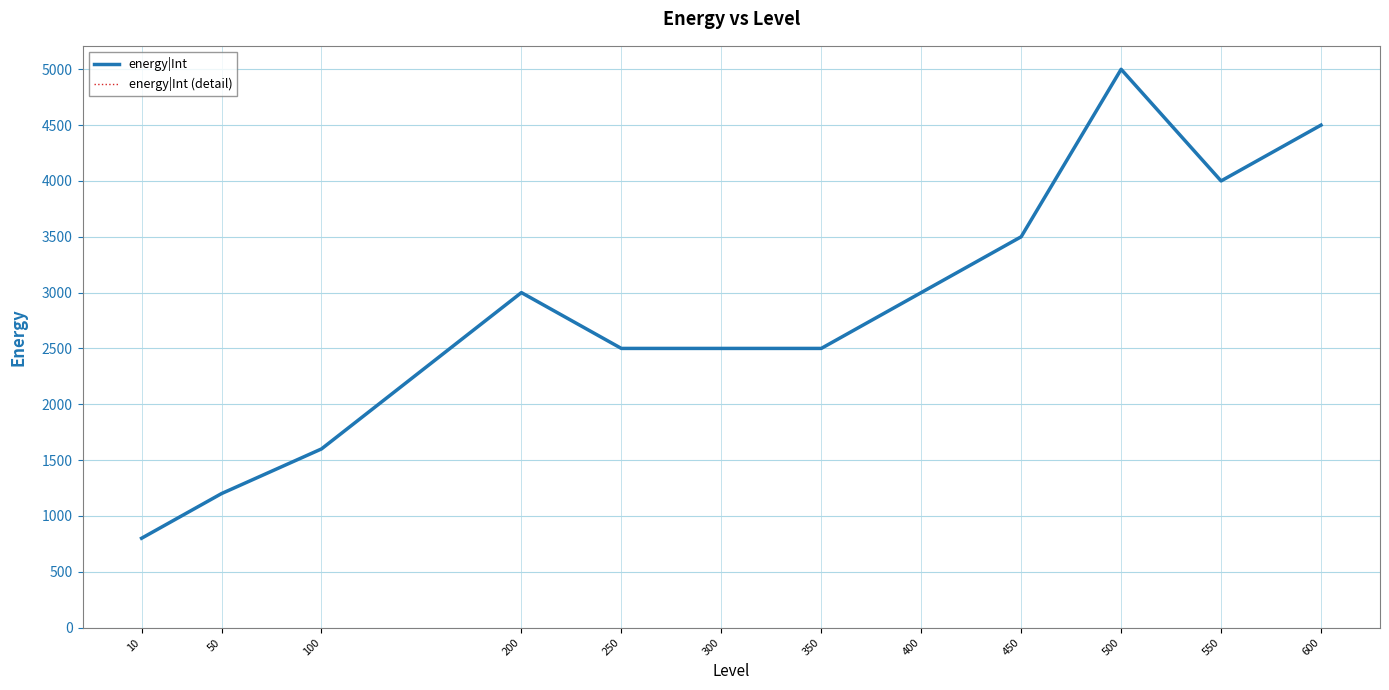

What is the lowest value of the energy|Int (detail) series?

800